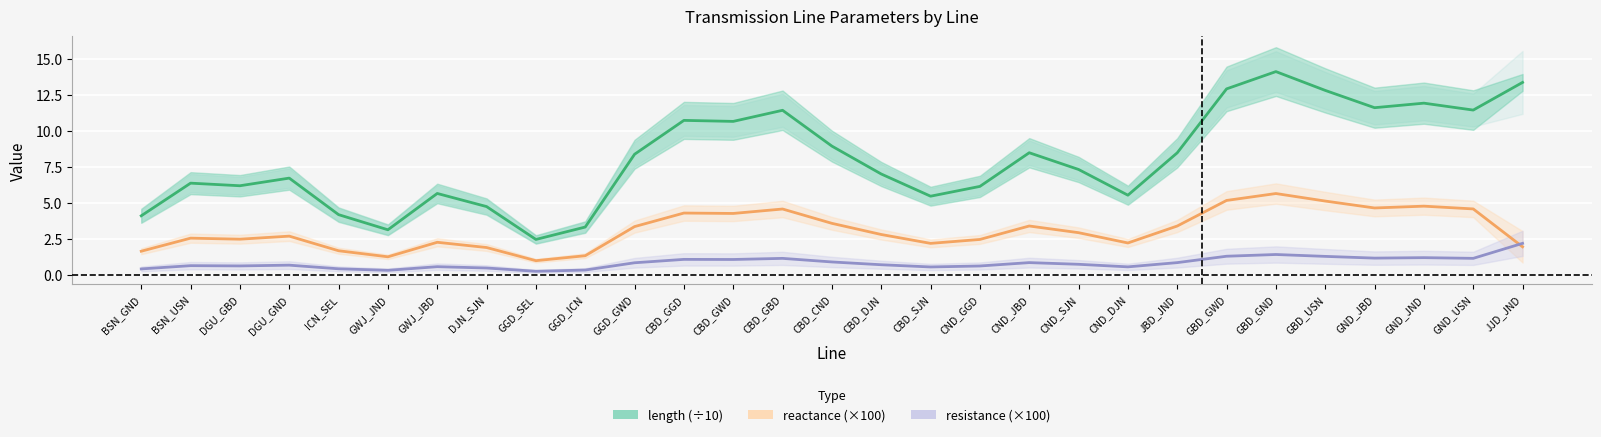

Reading left to right, transcribe all the data shown in this chart.

length (÷10): BSN_GND=4.1	BSN_USN=6.4	DGU_GBD=6.2	DGU_GND=6.7	ICN_SEL=4.2	GWJ_JND=3.1	GWJ_JBD=5.6	DJN_SJN=4.7	GGD_SEL=2.5	GGD_ICN=3.3	GGD_GWD=8.4	CBD_GGD=10.7	CBD_GWD=10.6	CBD_GBD=11.4	CBD_CND=8.9	CBD_DJN=7.0	CBD_SJN=5.5	CND_GGD=6.1	CND_JBD=8.5	CND_SJN=7.3	CND_DJN=5.5	JBD_JND=8.5	GBD_GWD=12.9	GBD_GND=14.1	GBD_USN=12.8	GND_JBD=11.6	GND_JND=11.9	GND_USN=11.4	JJD_JND=13.4
reactance (×100): BSN_GND=1.6	BSN_USN=2.5	DGU_GBD=2.5	DGU_GND=2.7	ICN_SEL=1.7	GWJ_JND=1.2	GWJ_JBD=2.3	DJN_SJN=1.9	GGD_SEL=1.0	GGD_ICN=1.3	GGD_GWD=3.3	CBD_GGD=4.3	CBD_GWD=4.3	CBD_GBD=4.6	CBD_CND=3.6	CBD_DJN=2.8	CBD_SJN=2.2	CND_GGD=2.5	CND_JBD=3.4	CND_SJN=2.9	CND_DJN=2.2	JBD_JND=3.4	GBD_GWD=5.2	GBD_GND=5.6	GBD_USN=5.1	GND_JBD=4.6	GND_JND=4.8	GND_USN=4.6	JJD_JND=1.9
resistance (×100): BSN_GND=0.4	BSN_USN=0.6	DGU_GBD=0.6	DGU_GND=0.7	ICN_SEL=0.4	GWJ_JND=0.3	GWJ_JBD=0.6	DJN_SJN=0.5	GGD_SEL=0.2	GGD_ICN=0.3	GGD_GWD=0.8	CBD_GGD=1.1	CBD_GWD=1.1	CBD_GBD=1.1	CBD_CND=0.9	CBD_DJN=0.7	CBD_SJN=0.5	CND_GGD=0.6	CND_JBD=0.8	CND_SJN=0.7	CND_DJN=0.6	JBD_JND=0.8	GBD_GWD=1.3	GBD_GND=1.4	GBD_USN=1.3	GND_JBD=1.2	GND_JND=1.2	GND_USN=1.1	JJD_JND=2.2